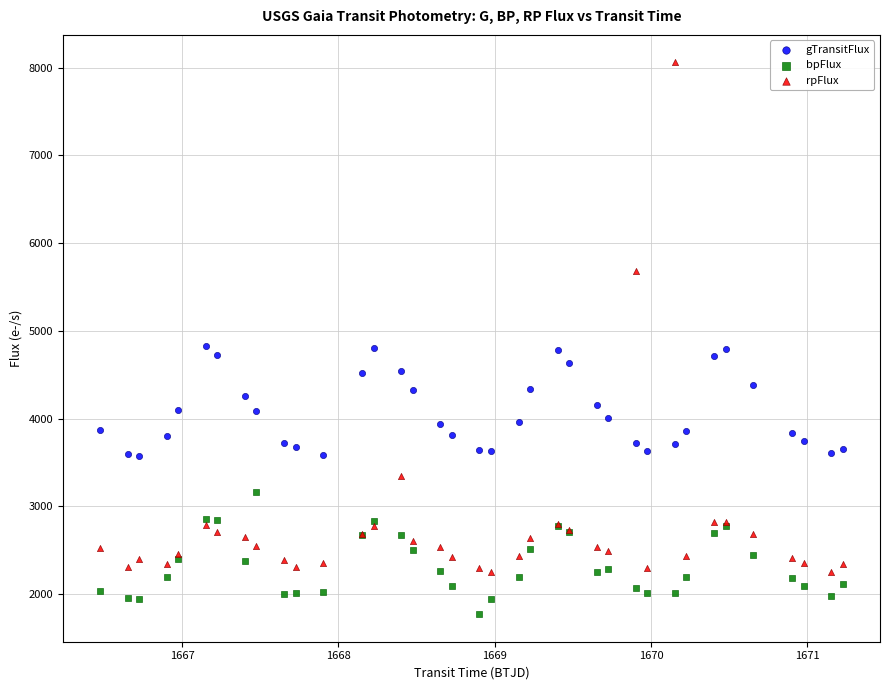

What is the X range (max minus min) for the scatter plot?

4.8